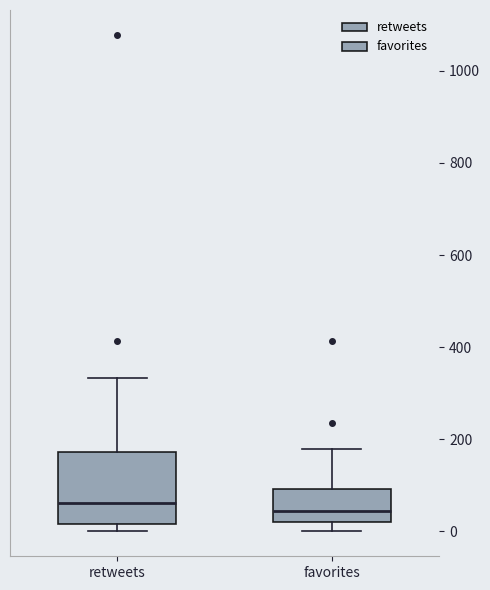

Comparing the boxes themselves (not the whiskers), which one is the tallest?

retweets